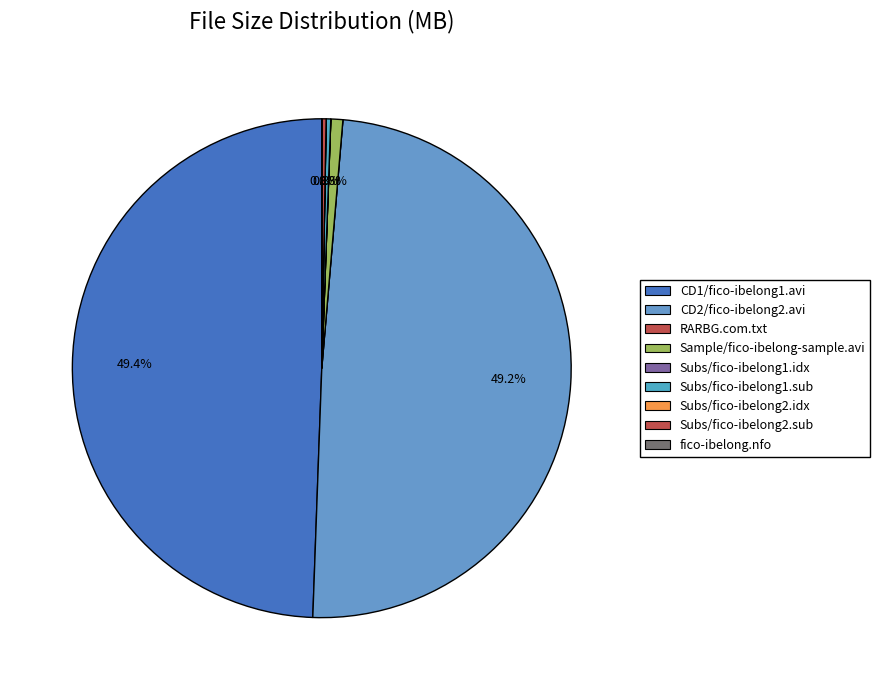

True or false: Subs/fico-ibelong2.idx accounts for 0% of the total.

True